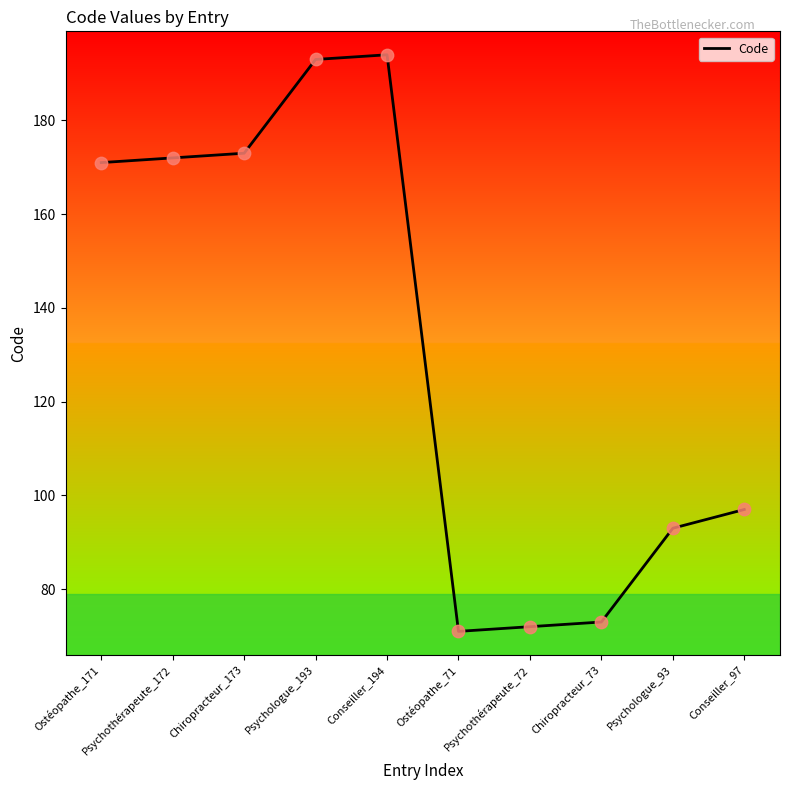

What is the ratio of the value at Ostéopathe_171 to the value at Ostéopathe_71?

2.4